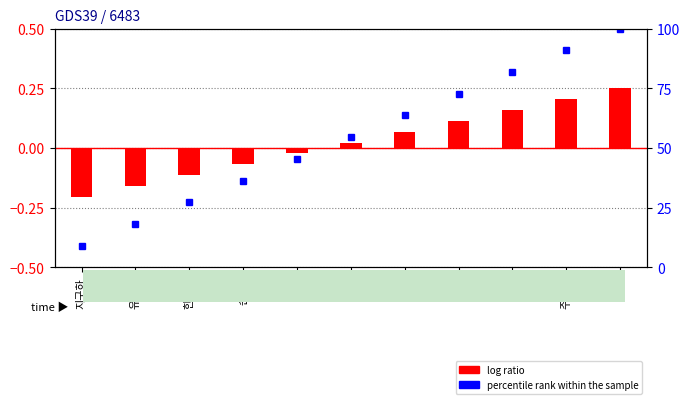

The log ratio series shows 0.0 at ???. True or false?

False